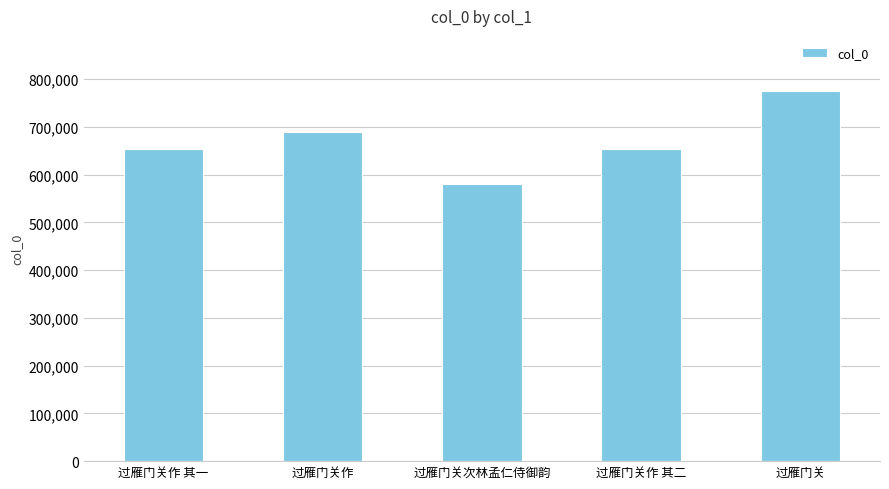

What is the maximum value shown in the chart?

774658